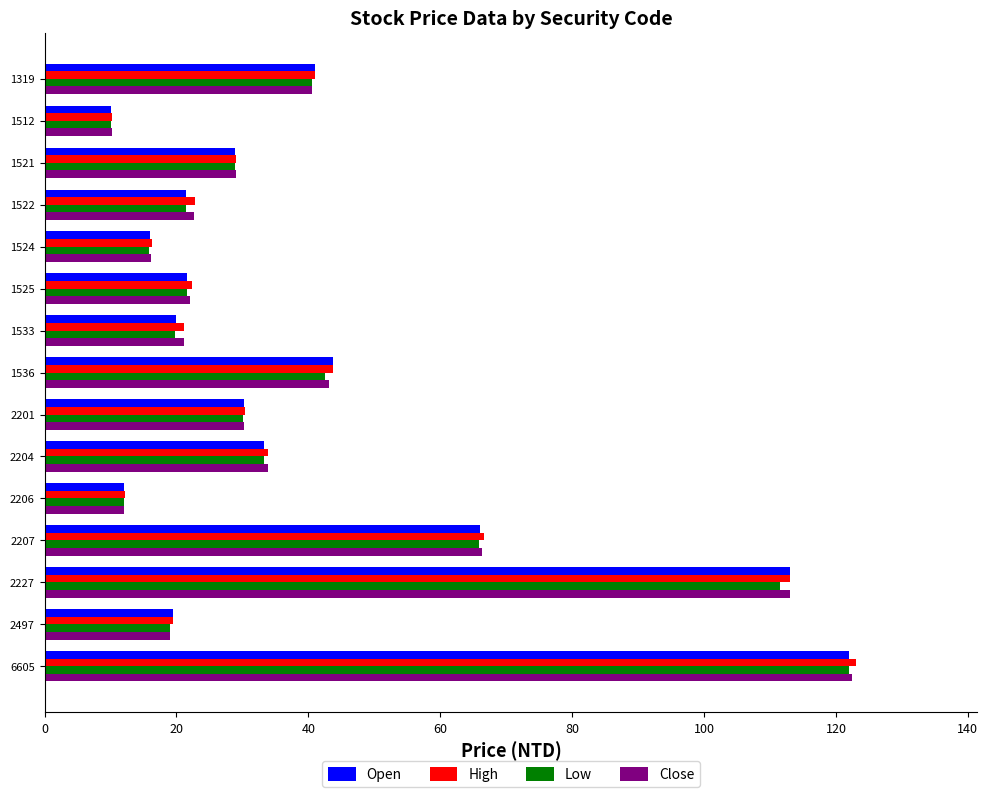

The value of Open at 1524 is 28.4. True or false?

False